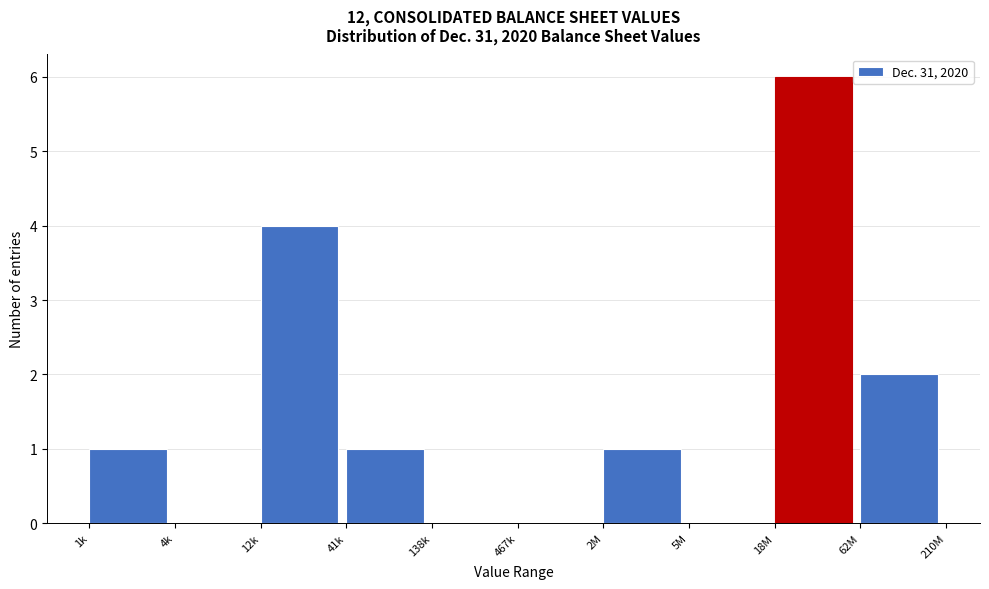

Reading left to right, extract all data points from this chart.

1k=1	4k=0	12k=4	41k=1	138k=0	467k=0	2M=1	5M=0	18M=6	62M=2